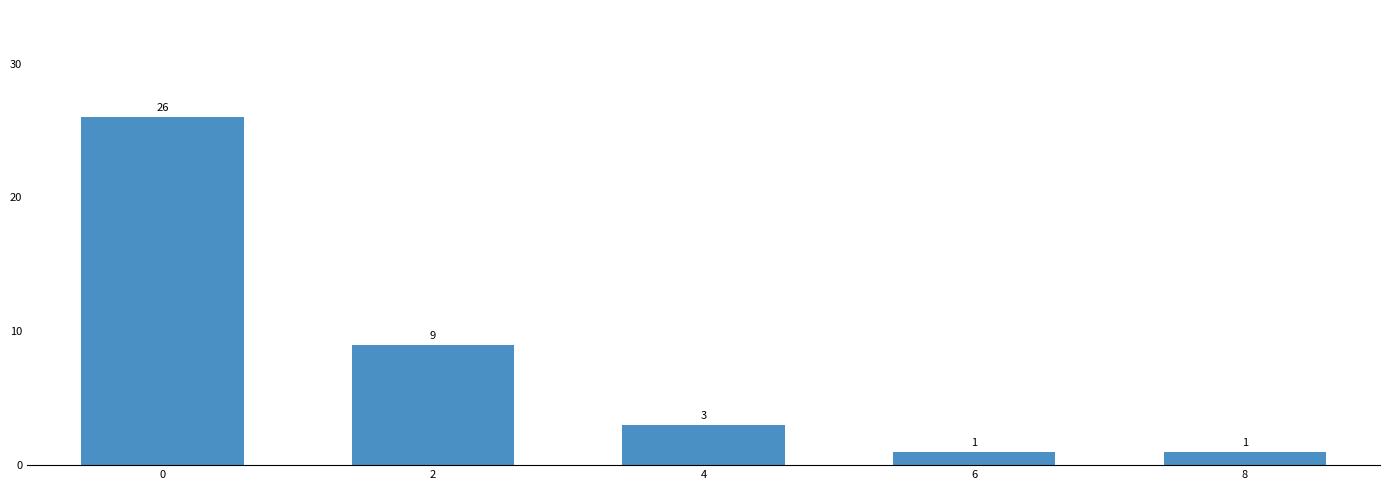

What is the smallest value displayed?

1